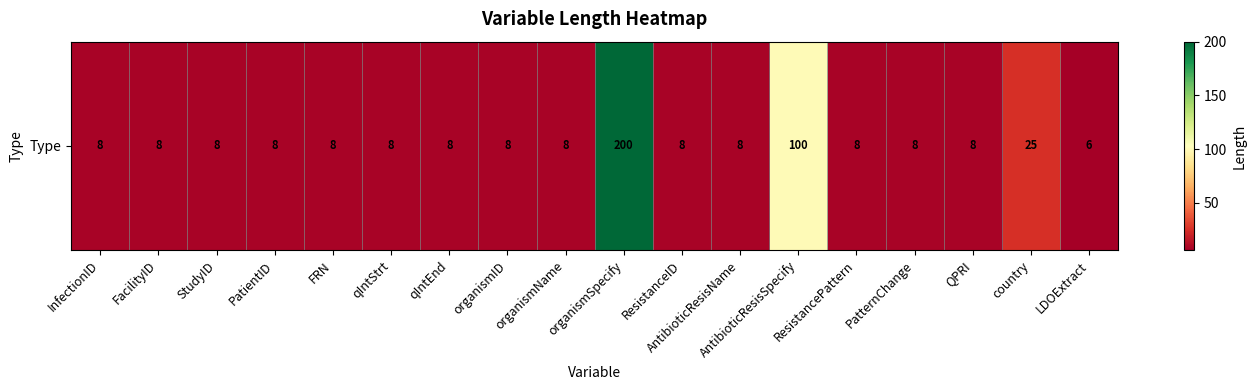

Reading left to right, what are all the values shown in this chart?

8	8	8	8	8	8	8	8	8	200	8	8	100	8	8	8	25	6